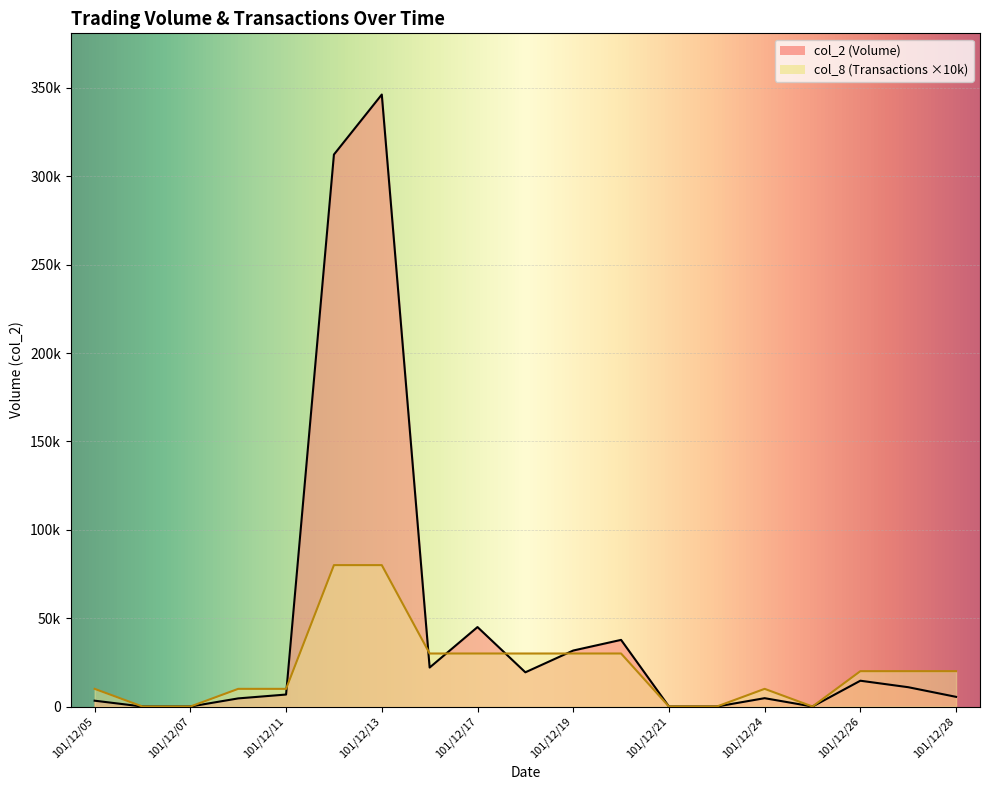

True or false: col_8 (Transactions) and col_2 (Volume) intersect in this chart.

True